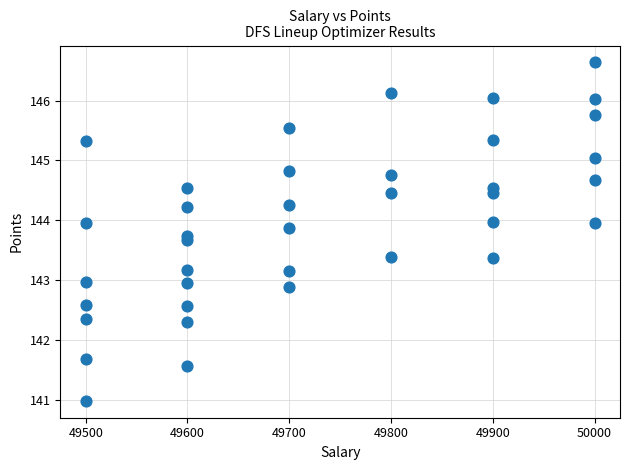

What is the range of X values (max minus min)?

500.0